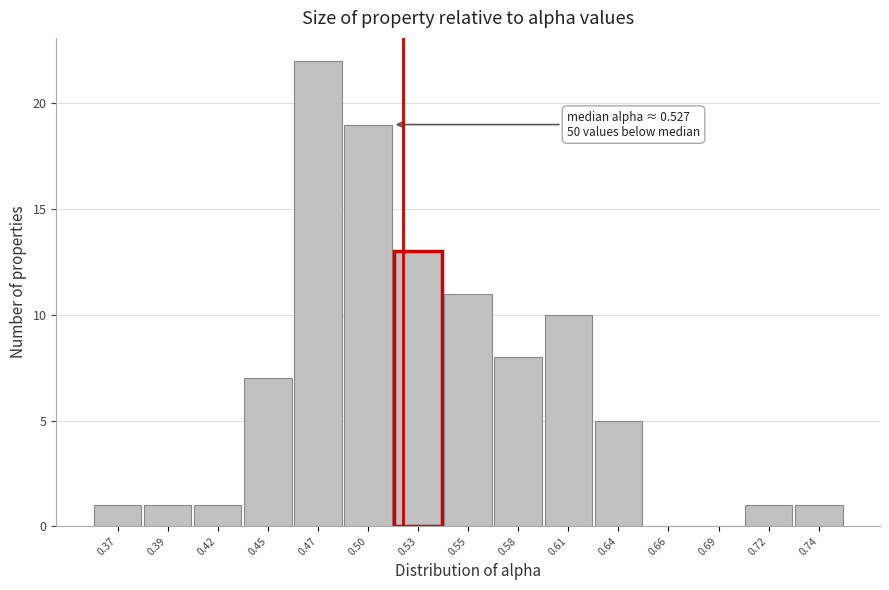

Reading right to left, what are all the values shown in this chart?

0.74=1	0.72=1	0.69=0	0.66=0	0.64=5	0.61=10	0.58=8	0.55=11	0.53=13	0.50=19	0.47=22	0.45=7	0.42=1	0.39=1	0.37=1